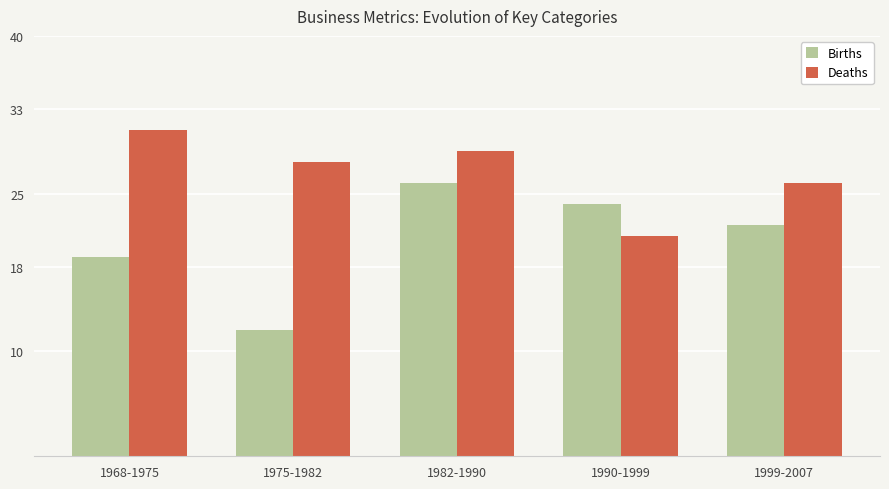

How many bars are there in total?

10